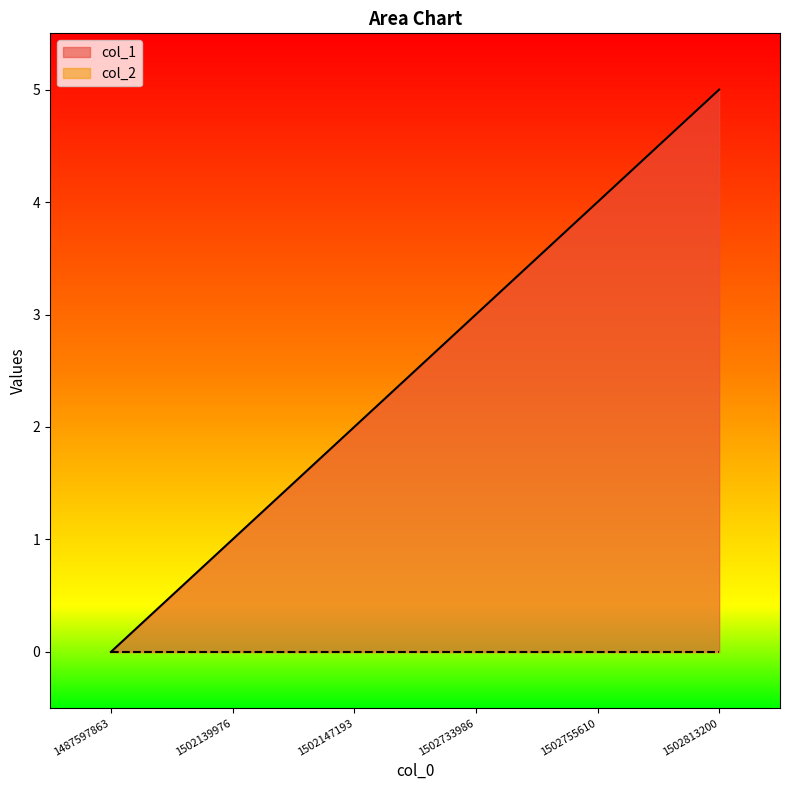

Which has a higher value, 1502813200 or 1502139976?

1502813200